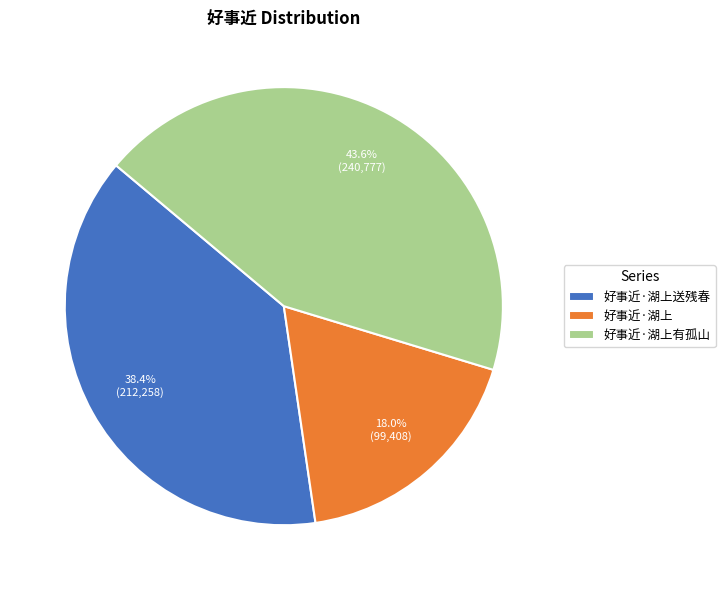

What is the largest slice in the pie chart?

好事近·湖上有孤山